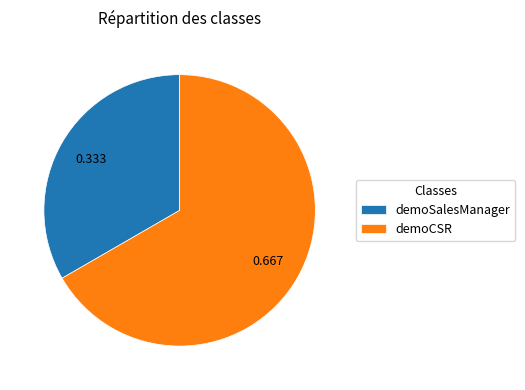

What is the ratio of the value at demoSalesManager to the value at demoCSR?

0.5